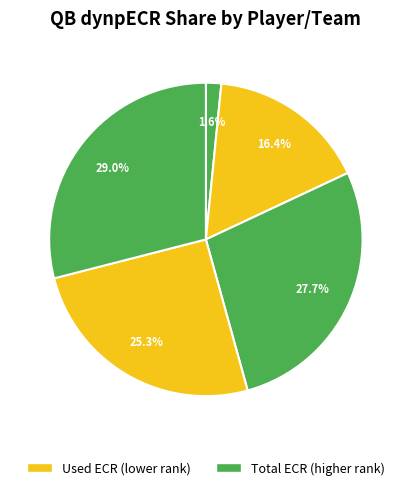

How many slices are in this pie chart?

5